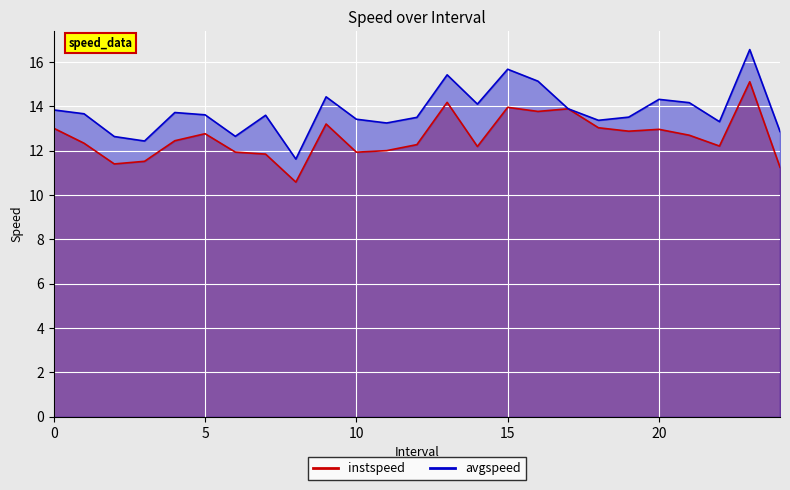

What is the difference between the maximum and minimum values in the avgspeed series?

4.9